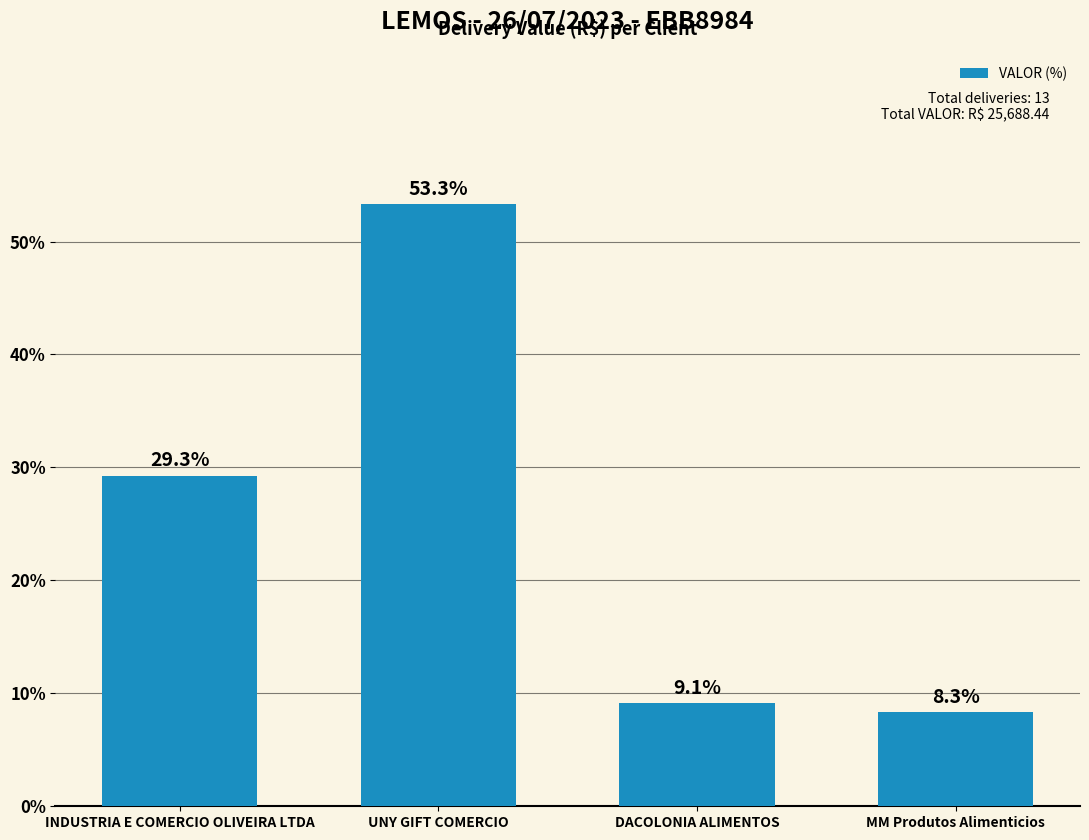

At which label does the data first exceed 29?

INDUSTRIA E COMERCIO OLIVEIRA LTDA